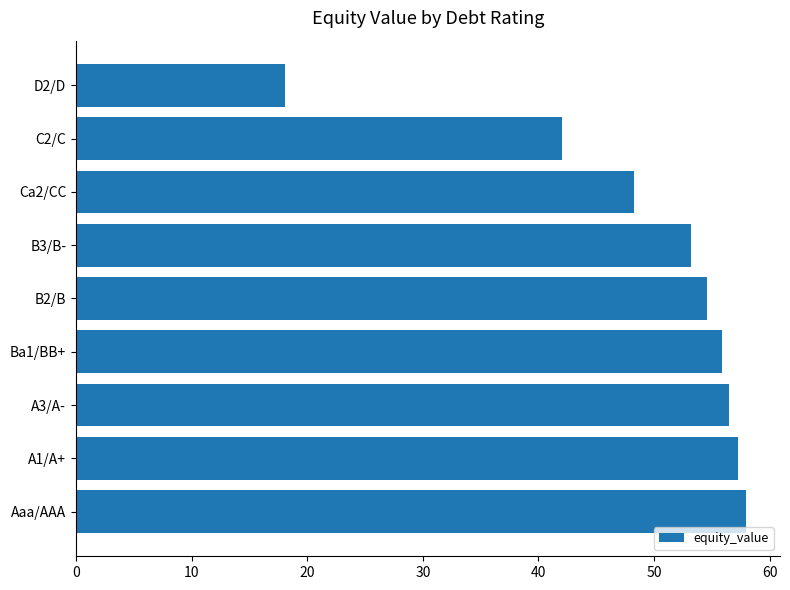

Reading bottom to top, what are all the values shown in this chart?

58.0	57.3	56.4	55.9	54.6	53.2	48.3	42.1	18.1